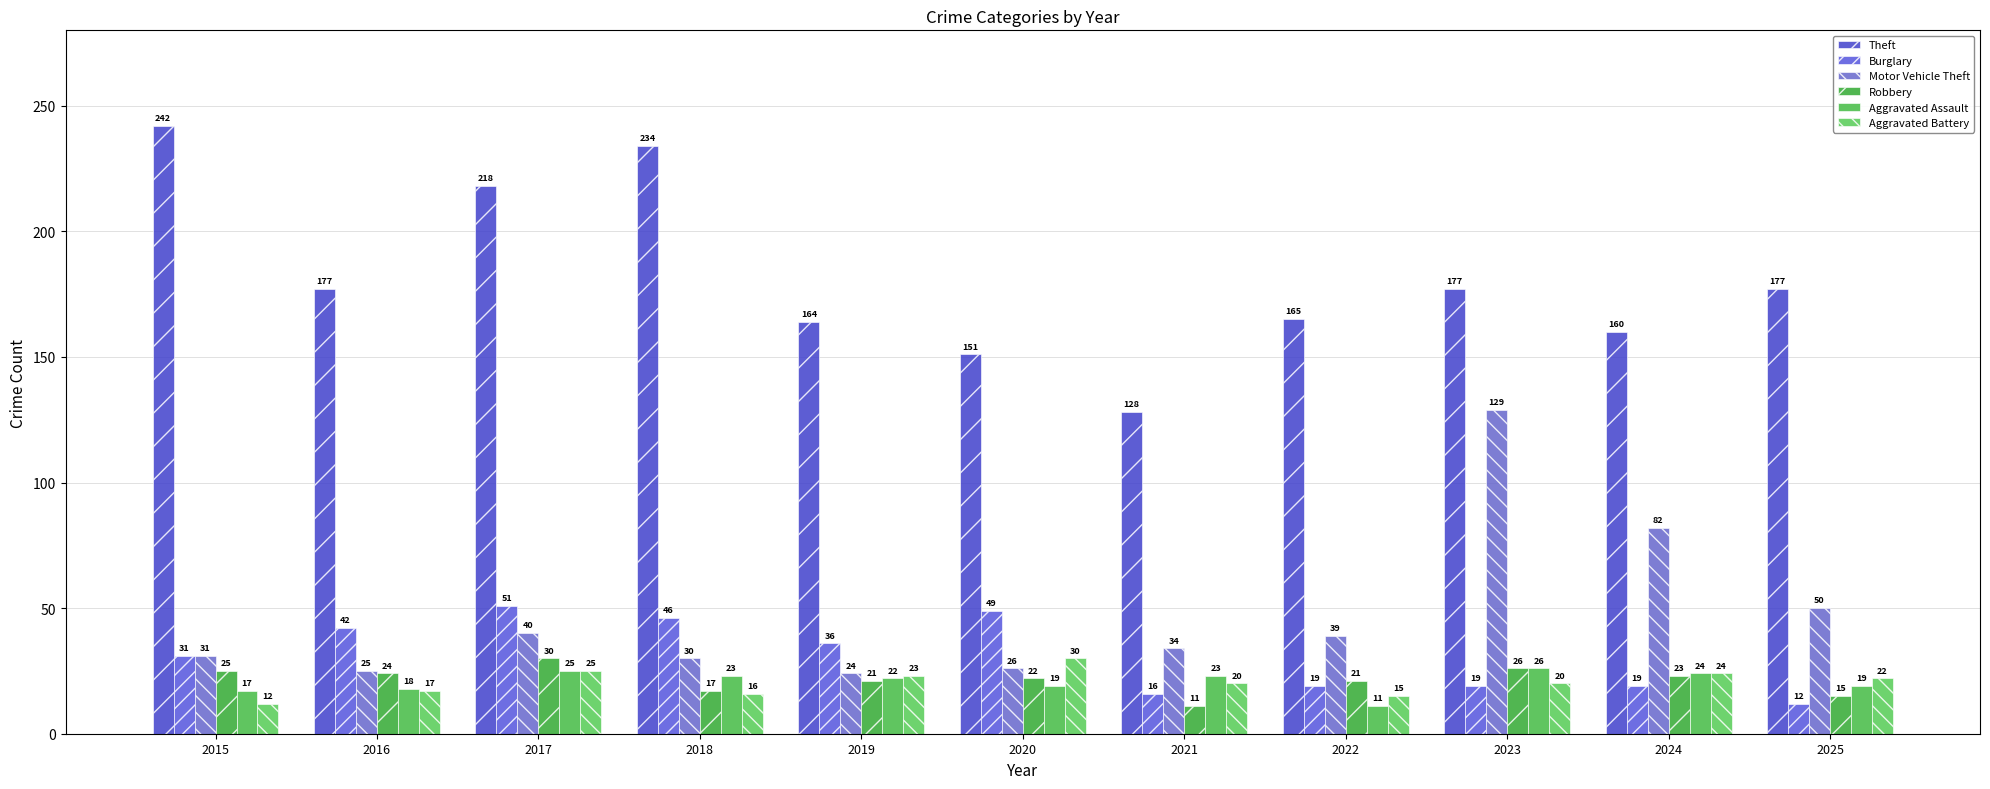

What are all the series names shown in the legend?

Theft, Burglary, Motor Vehicle Theft, Robbery, Aggravated Assault, Aggravated Battery